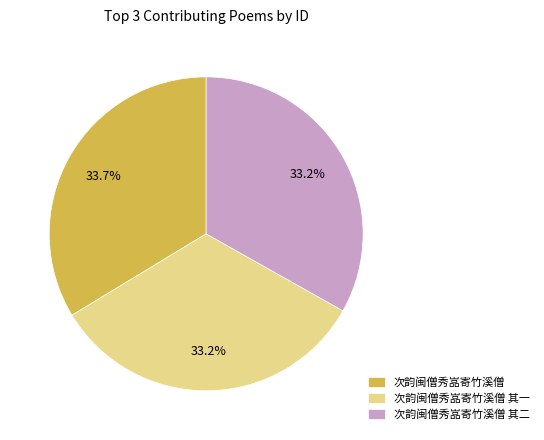

Count the number of slices in the pie.

3